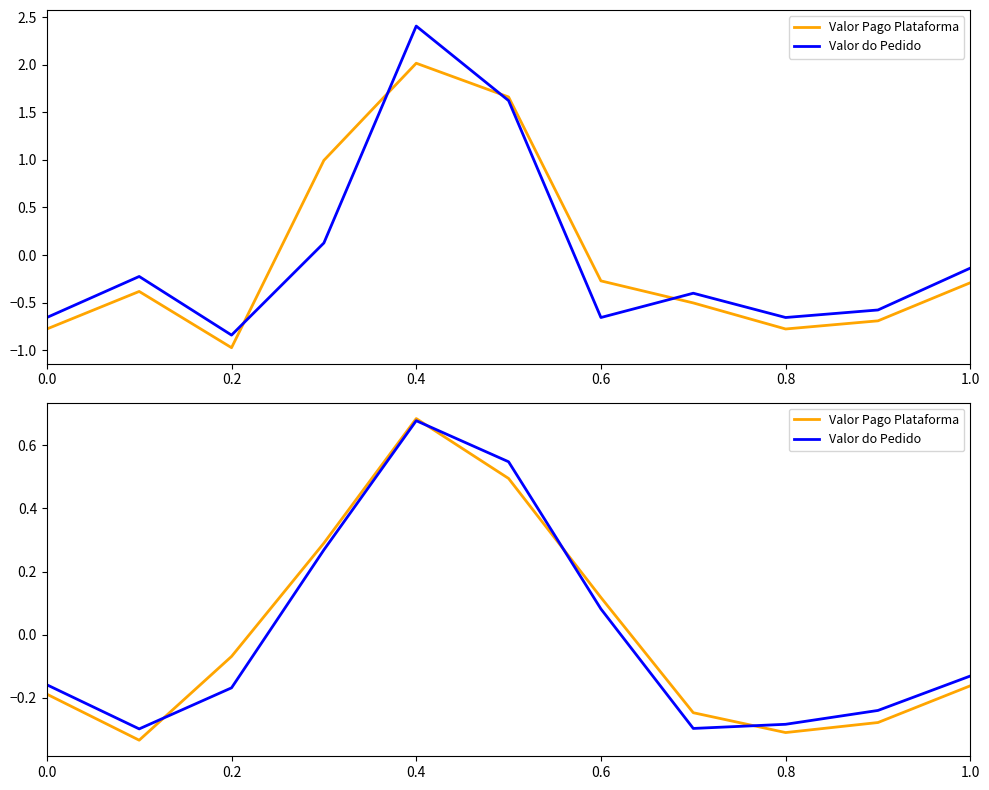

What are all the series names shown in the legend?

Valor Pago Plataforma, Valor do Pedido